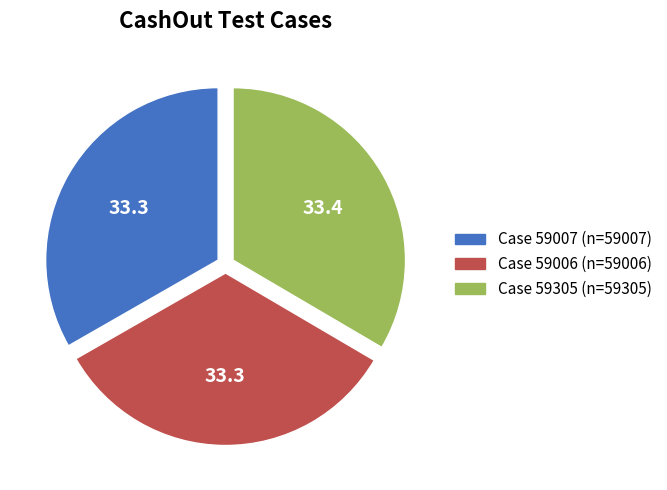

True or false: Case 59305 (n=59305) accounts for 33% of the total.

True